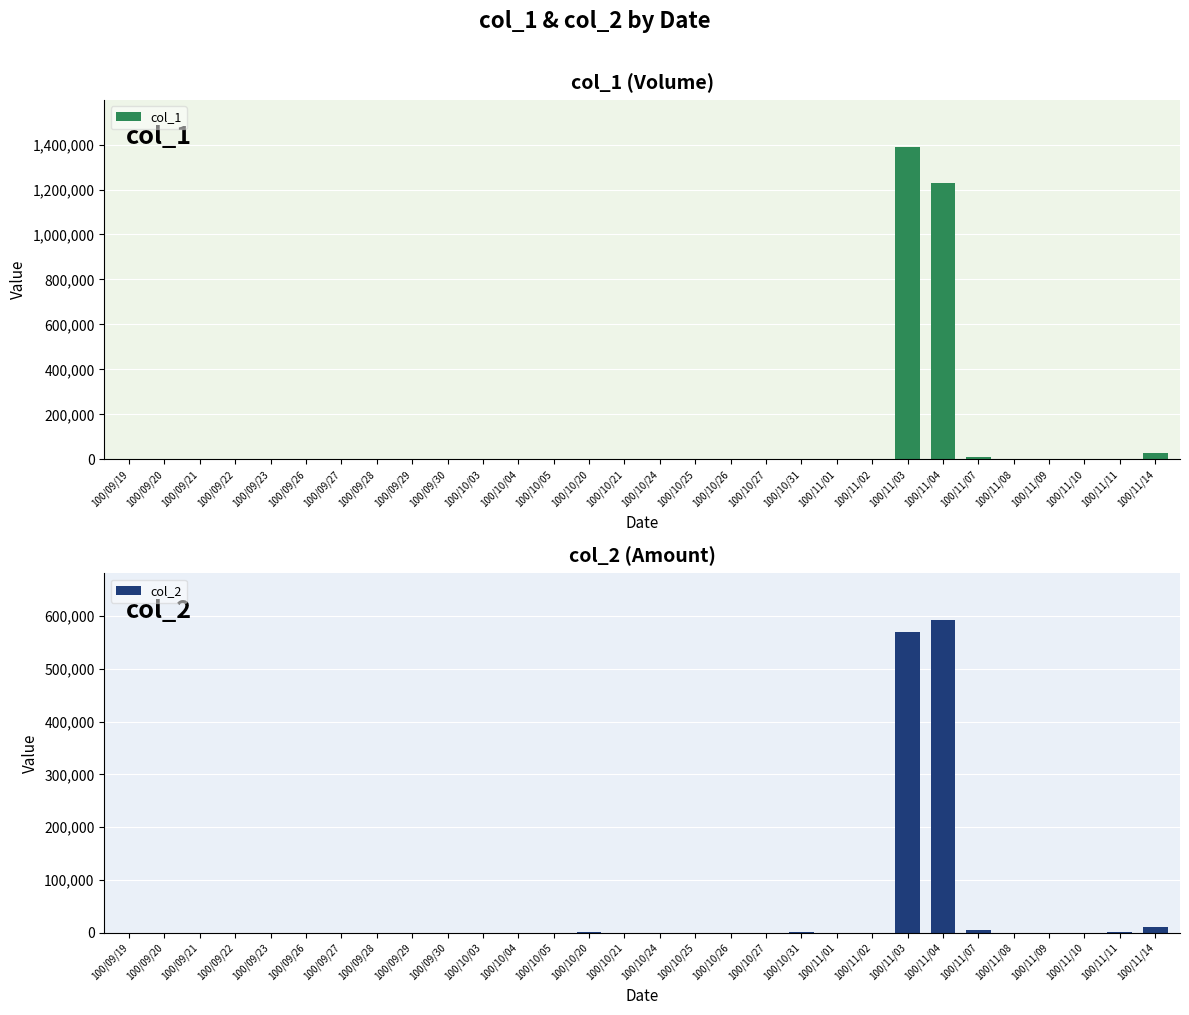

Reading left to right, transcribe all the data shown in this chart.

col_1: 100/09/19=0	100/09/20=0	100/09/21=0	100/09/22=0	100/09/23=0	100/09/26=0	100/09/27=0	100/09/28=0	100/09/29=0	100/09/30=0	100/10/03=0	100/10/04=0	100/10/05=0	100/10/20=2000	100/10/21=0	100/10/24=0	100/10/25=0	100/10/26=0	100/10/27=0	100/10/31=2000	100/11/01=0	100/11/02=0	100/11/03=1390000	100/11/04=1230000	100/11/07=10000	100/11/08=0	100/11/09=1000	100/11/10=0	100/11/11=2000	100/11/14=27000
col_2: 100/09/19=0	100/09/20=0	100/09/21=0	100/09/22=0	100/09/23=0	100/09/26=0	100/09/27=0	100/09/28=0	100/09/29=0	100/09/30=0	100/10/03=0	100/10/04=0	100/10/05=0	100/10/20=1100	100/10/21=0	100/10/24=0	100/10/25=0	100/10/26=0	100/10/27=0	100/10/31=880	100/11/01=0	100/11/02=0	100/11/03=570000	100/11/04=592030	100/11/07=4700	100/11/08=0	100/11/09=480	100/11/10=0	100/11/11=720	100/11/14=9990